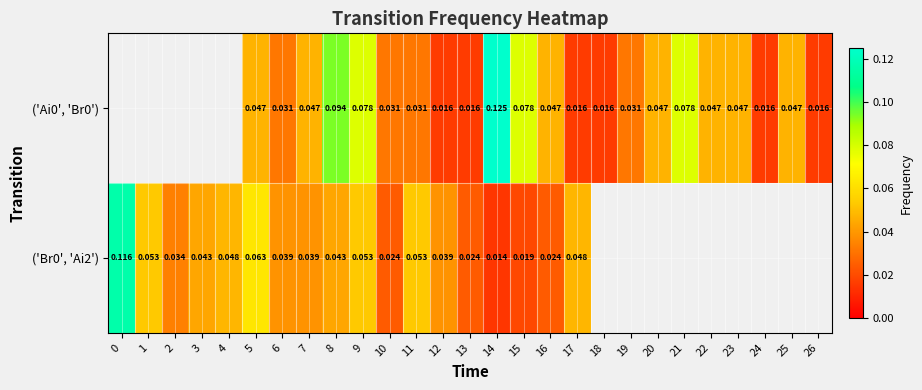

How many positive values does the row_1 series have?

18